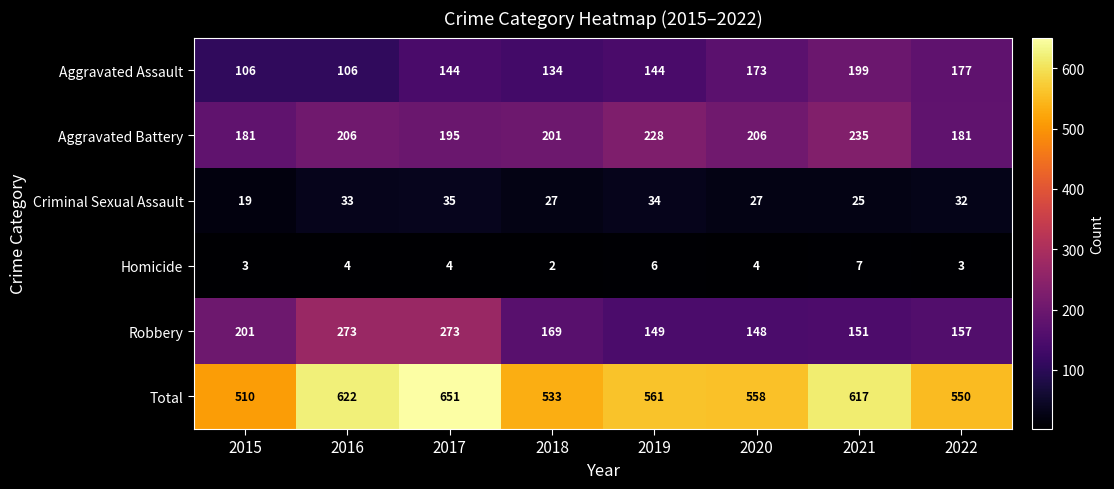

How many series are shown in this chart?

6